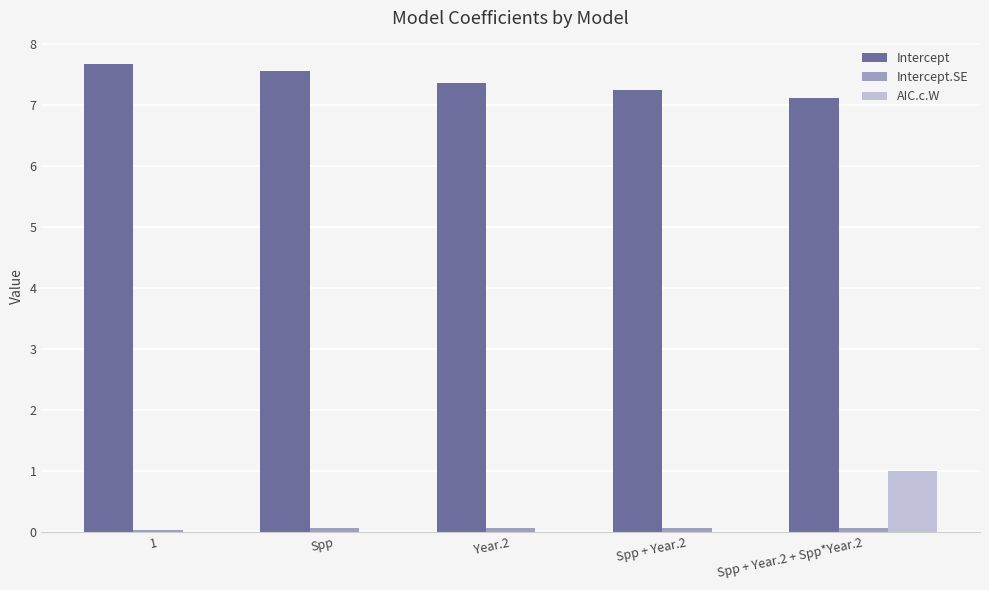

The AIC.c.W series shows 1.0 at Spp + Year.2 + Spp*Year.2. True or false?

True